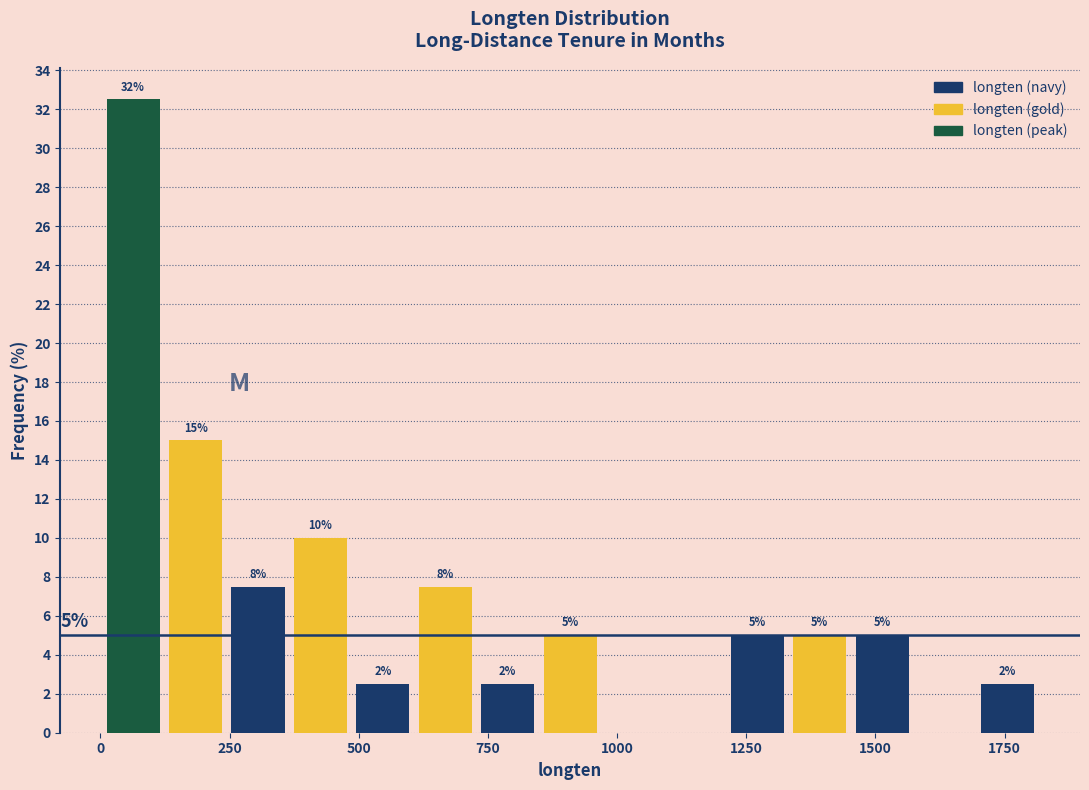

Read against the x-axis, roughly where is the centre of the tallest bar?

50